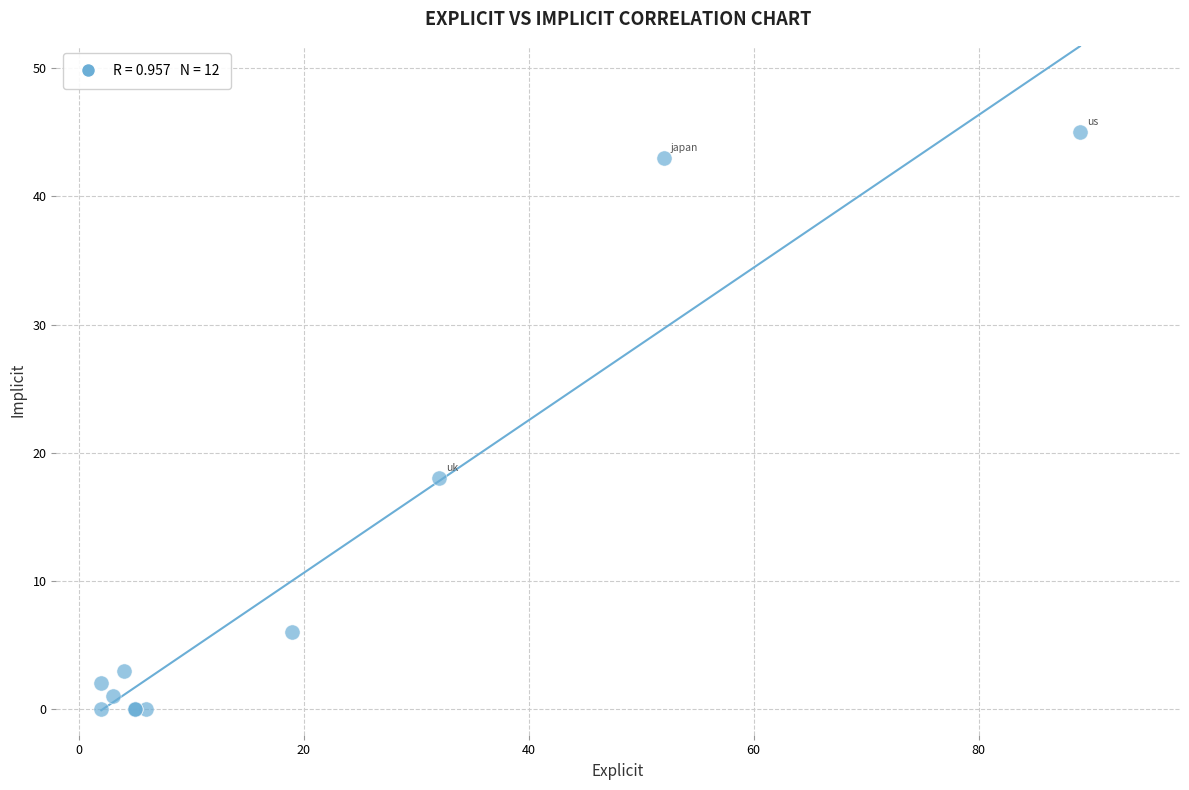

What Y value in the scatter plot is closest to 22?

18